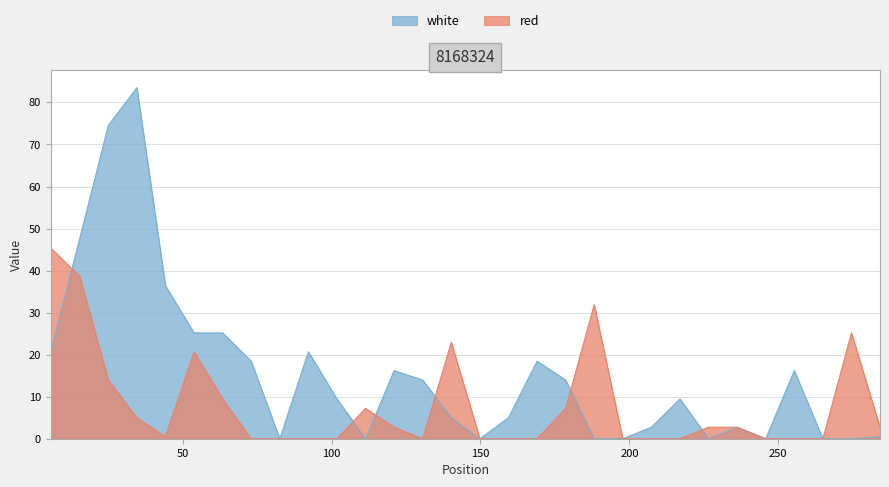

How many positive values does the red series have?

16